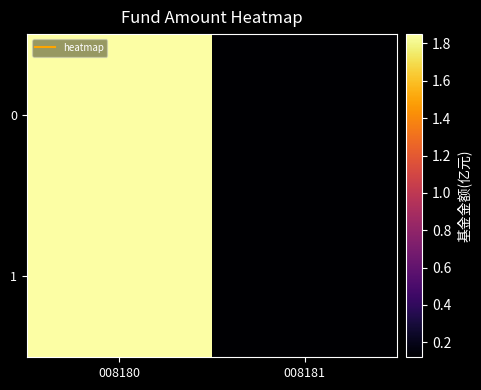

How many categories are shown in the chart?

2